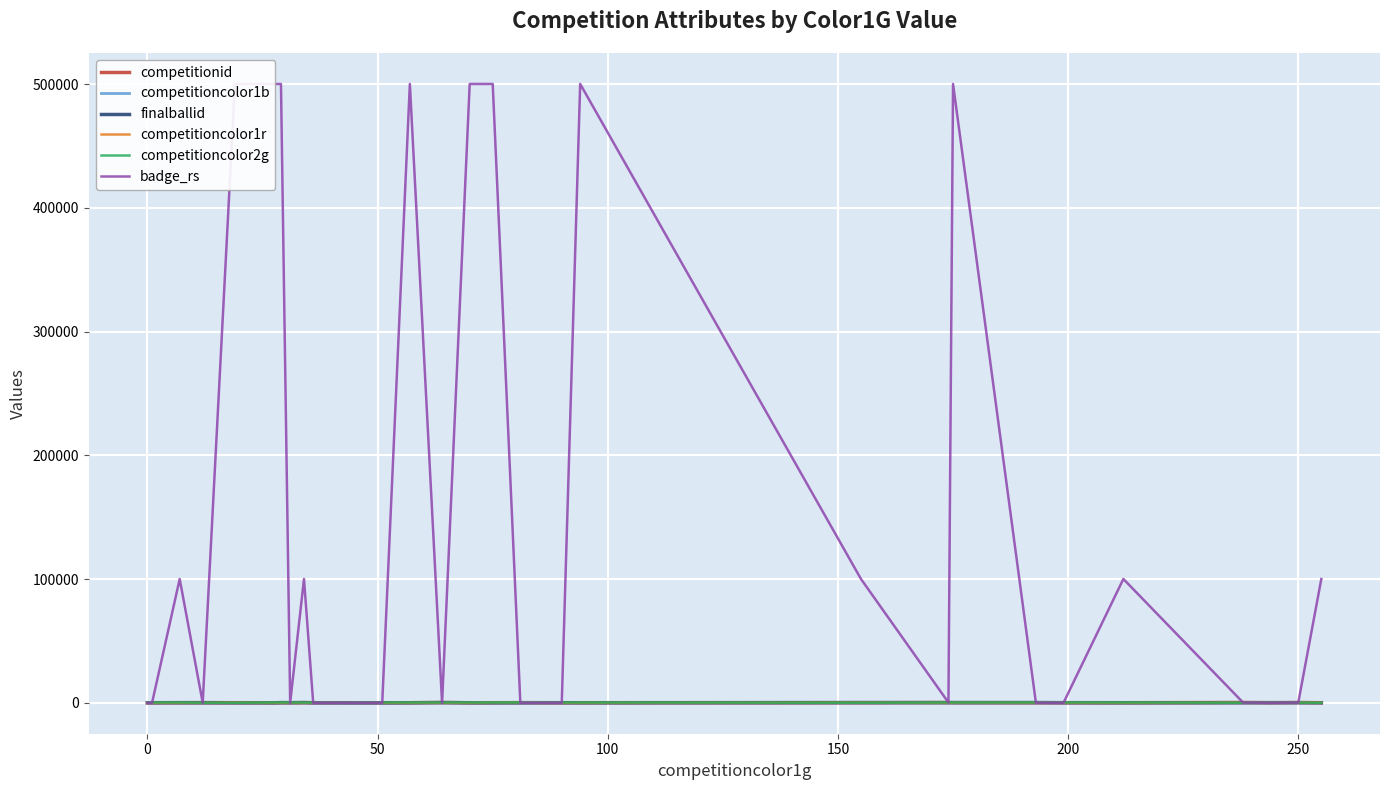

Which series has the largest range (max minus min)?

badge_rs